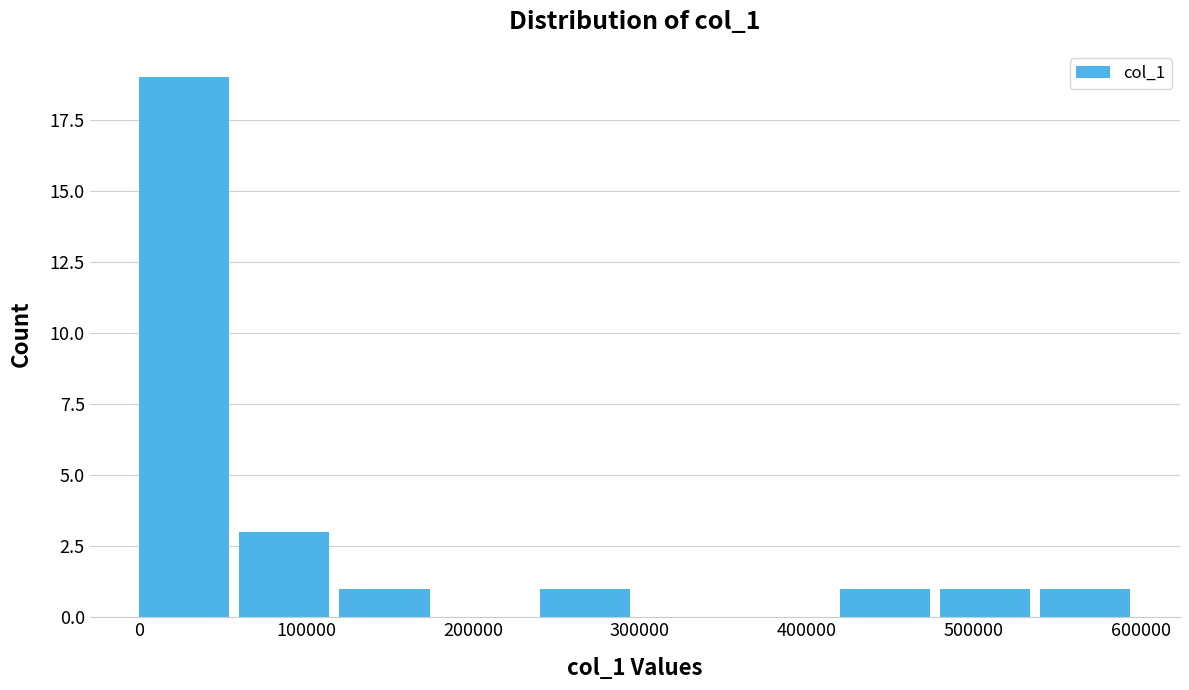

What is the height of the bar covering 540000 to 600000 on the x-axis? Neither the bar edges nor the heights are printed on the chart, so give them approximately, as read against the axes.

1